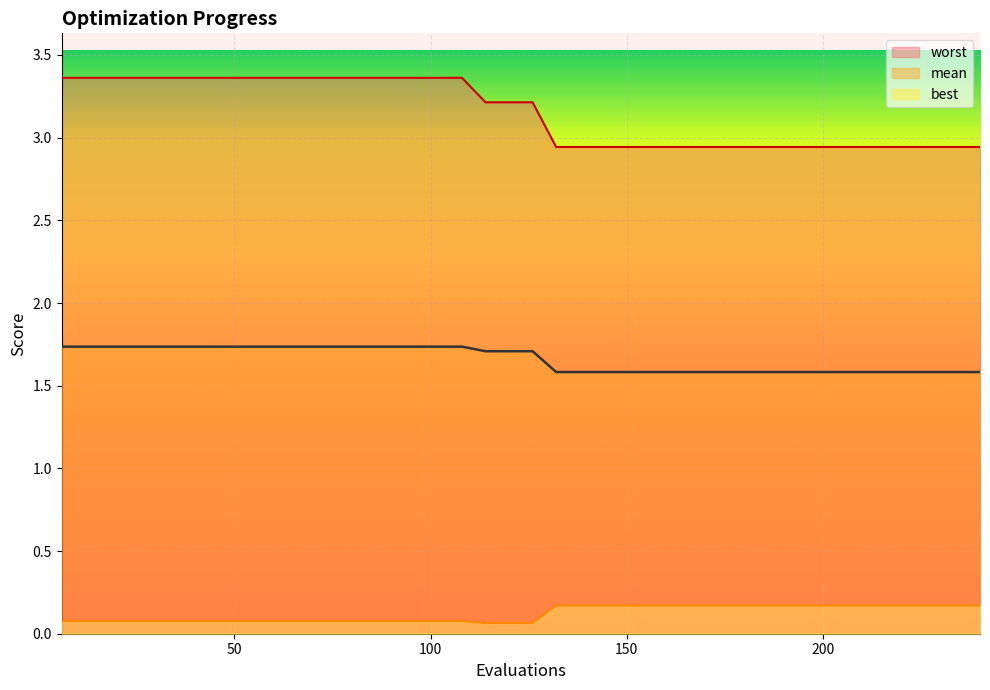

Reading right to left, transcribe all the data shown in this chart.

mean: 240=1.6	234=1.6	228=1.6	222=1.6	216=1.6	210=1.6	204=1.6	198=1.6	192=1.6	186=1.6	180=1.6	174=1.6	168=1.6	162=1.6	156=1.6	150=1.6	144=1.6	138=1.6	132=1.6	126=1.7	120=1.7	114=1.7	108=1.7	102=1.7	96=1.7	90=1.7	84=1.7	78=1.7	72=1.7	66=1.7	60=1.7	54=1.7	48=1.7	42=1.7	36=1.7	30=1.7	24=1.7	18=1.7	12=1.7	6=1.7
best: 240=0.2	234=0.2	228=0.2	222=0.2	216=0.2	210=0.2	204=0.2	198=0.2	192=0.2	186=0.2	180=0.2	174=0.2	168=0.2	162=0.2	156=0.2	150=0.2	144=0.2	138=0.2	132=0.2	126=0.1	120=0.1	114=0.1	108=0.1	102=0.1	96=0.1	90=0.1	84=0.1	78=0.1	72=0.1	66=0.1	60=0.1	54=0.1	48=0.1	42=0.1	36=0.1	30=0.1	24=0.1	18=0.1	12=0.1	6=0.1
worst: 240=2.9	234=2.9	228=2.9	222=2.9	216=2.9	210=2.9	204=2.9	198=2.9	192=2.9	186=2.9	180=2.9	174=2.9	168=2.9	162=2.9	156=2.9	150=2.9	144=2.9	138=2.9	132=2.9	126=3.2	120=3.2	114=3.2	108=3.4	102=3.4	96=3.4	90=3.4	84=3.4	78=3.4	72=3.4	66=3.4	60=3.4	54=3.4	48=3.4	42=3.4	36=3.4	30=3.4	24=3.4	18=3.4	12=3.4	6=3.4